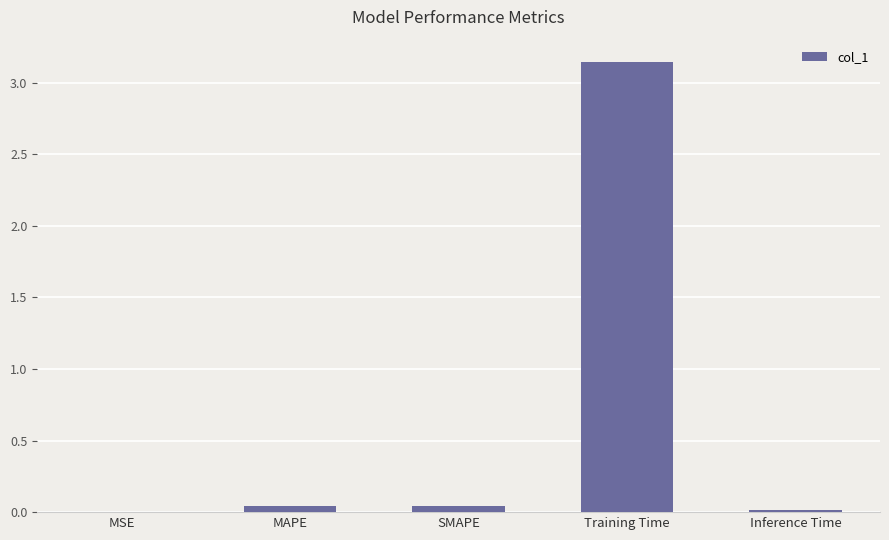

At which category does the chart reach its peak across all series?

Training Time